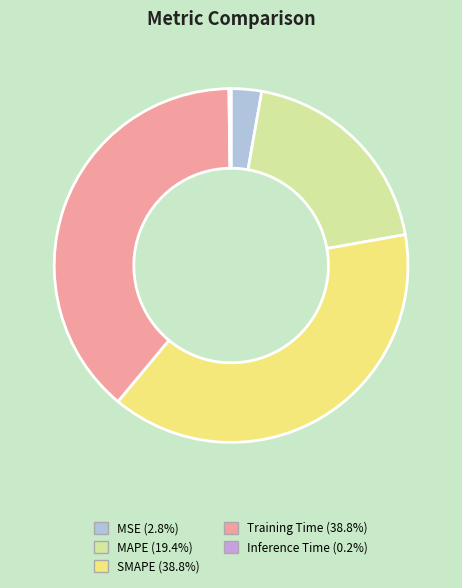

Does MAPE account for over 50% of the chart?

No